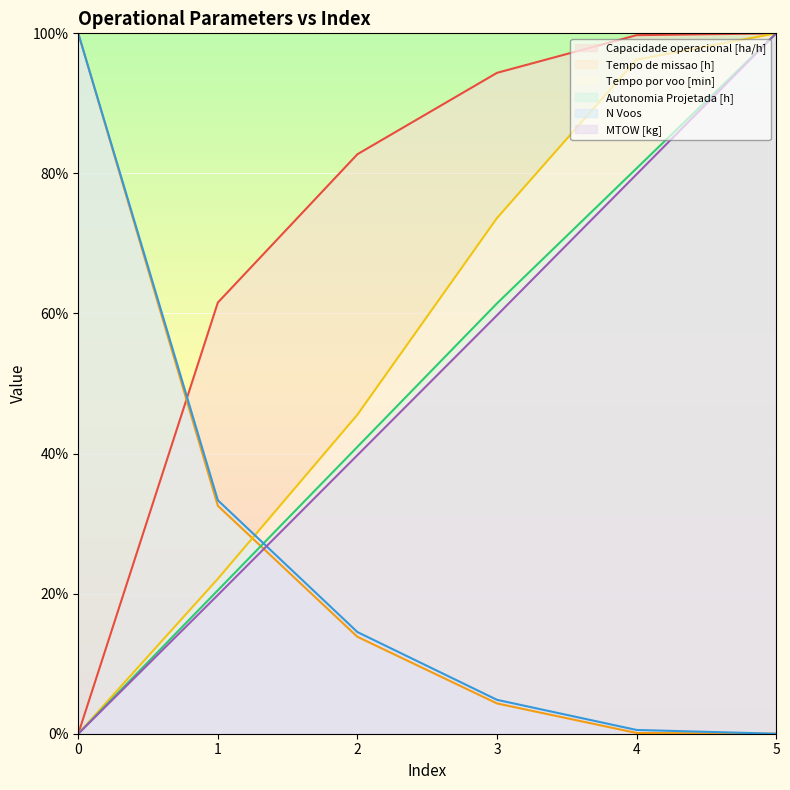

Reading left to right, list all the values displayed in this chart.

Capacidade operacional [ha/h]: 0.0	61.6	82.7	94.4	99.7	100.0
Tempo de missao [h]: 100.0	32.5	13.8	4.3	0.1	0.0
Tempo por voo [min]: 0.0	22.1	45.6	73.6	96.2	100.0
Autonomia Projetada [h]: 0.0	20.5	41.0	61.4	80.7	100.0
N Voos: 100.0	33.3	14.5	4.8	0.5	0.0
MTOW [kg]: 0.0	19.8	39.8	59.7	79.9	100.0